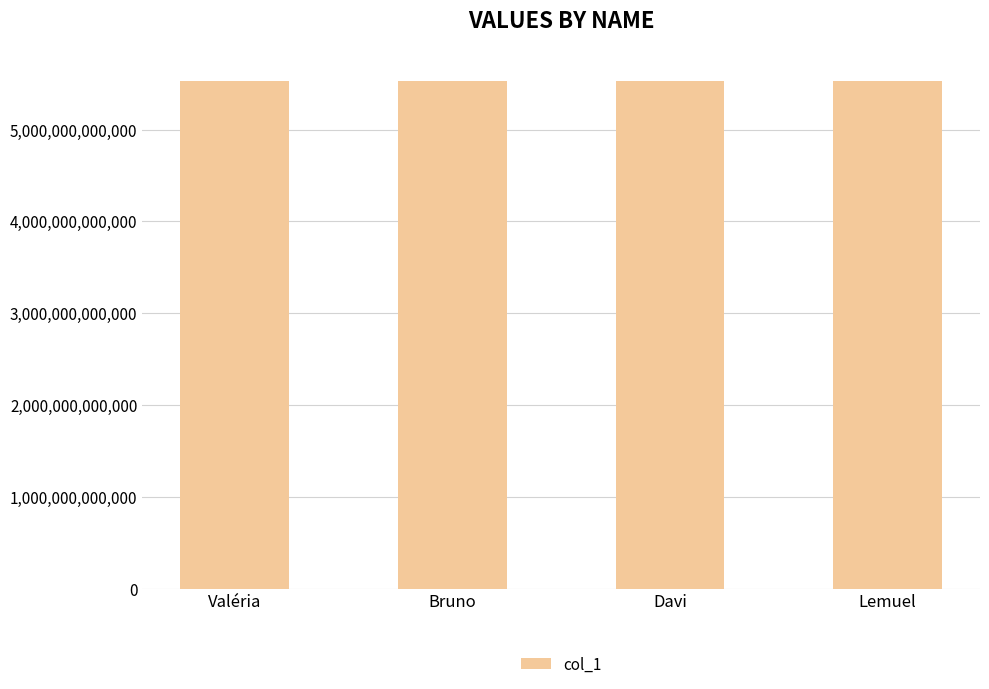

How many data points are less than 5532991244318?

2